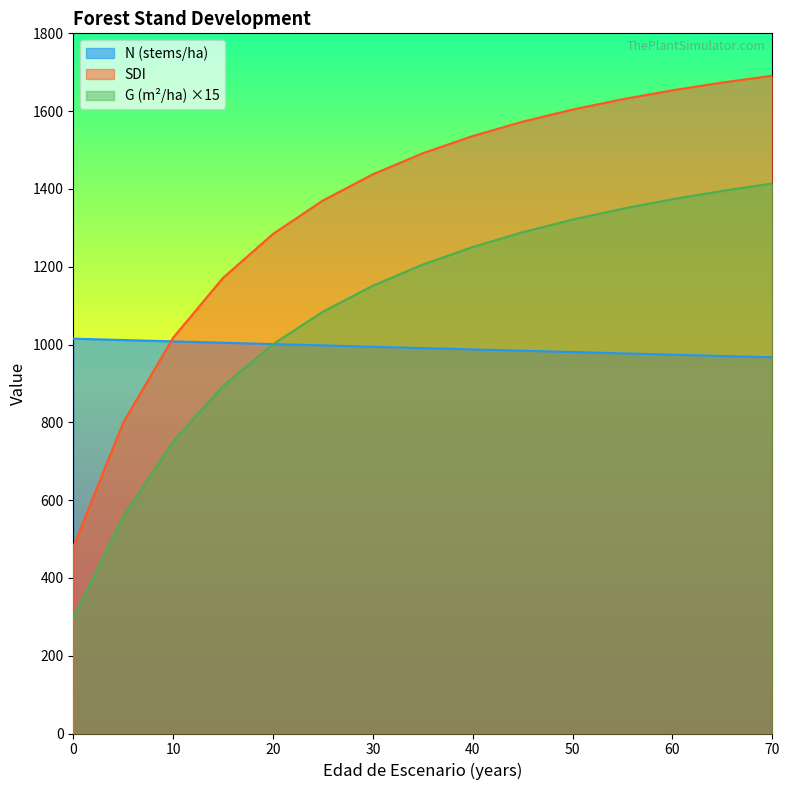

What is the value of the N point at the 12th from the left?

984.0